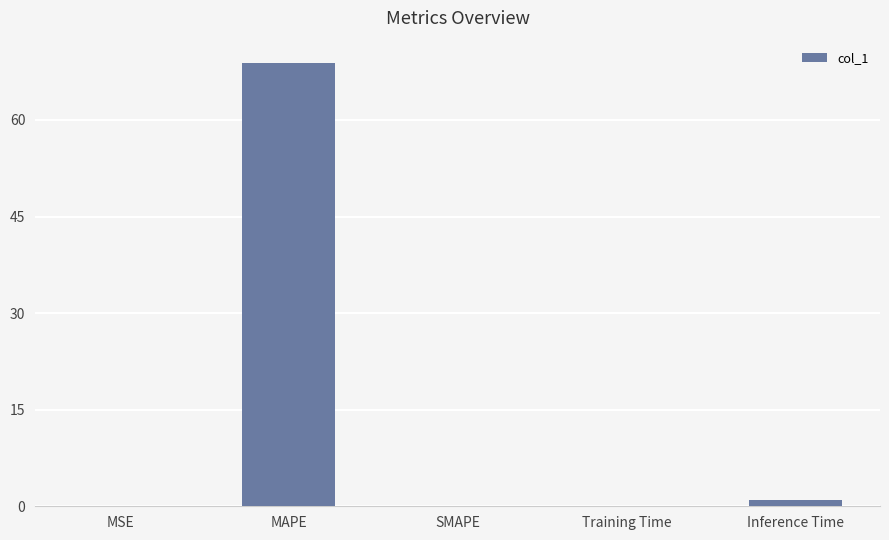

The value at Inference Time is 1.0. True or false?

True